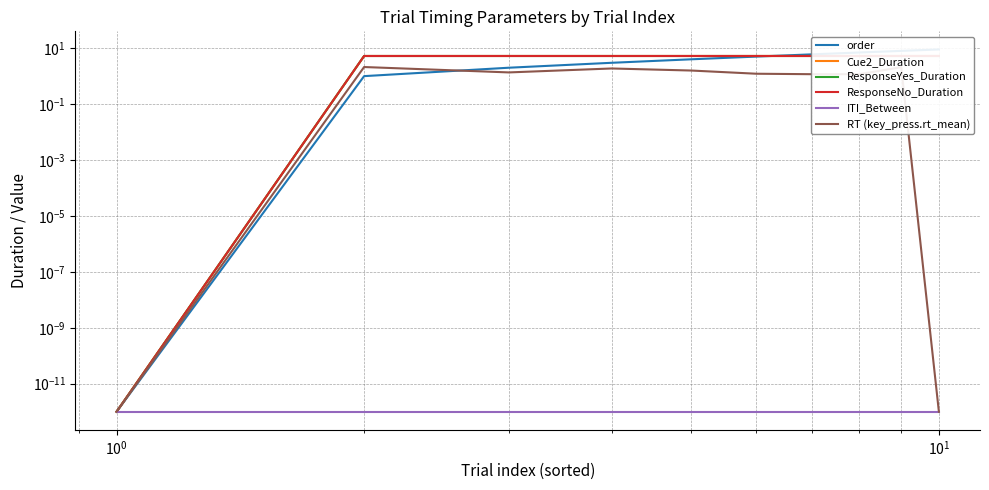

How many intersections are there between order and Cue2_Duration?

1